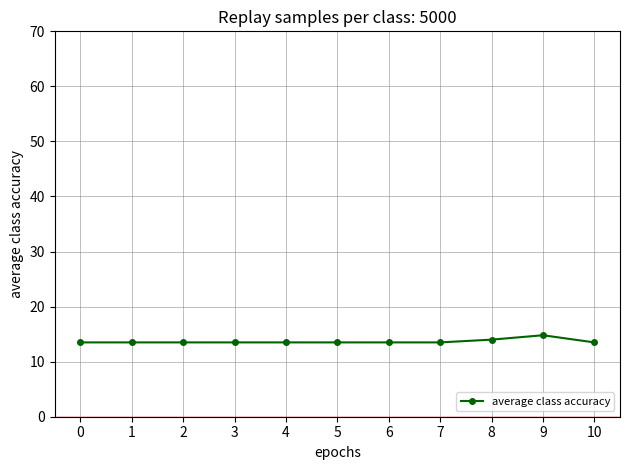

What is the smallest value displayed?

13.5